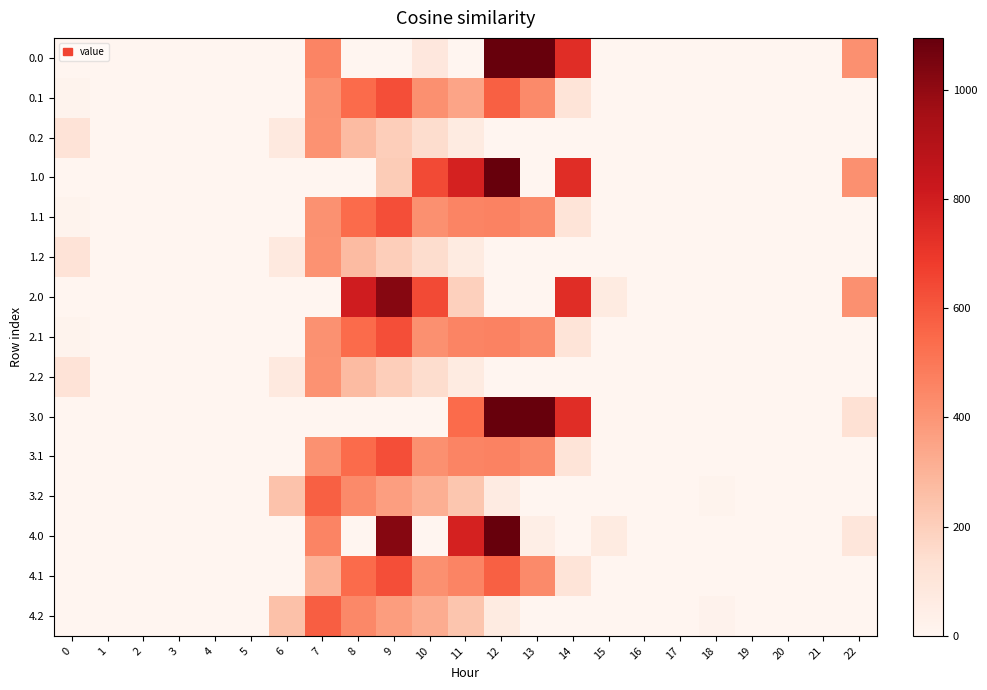

At how many categories does at least one series exceed 489?

8